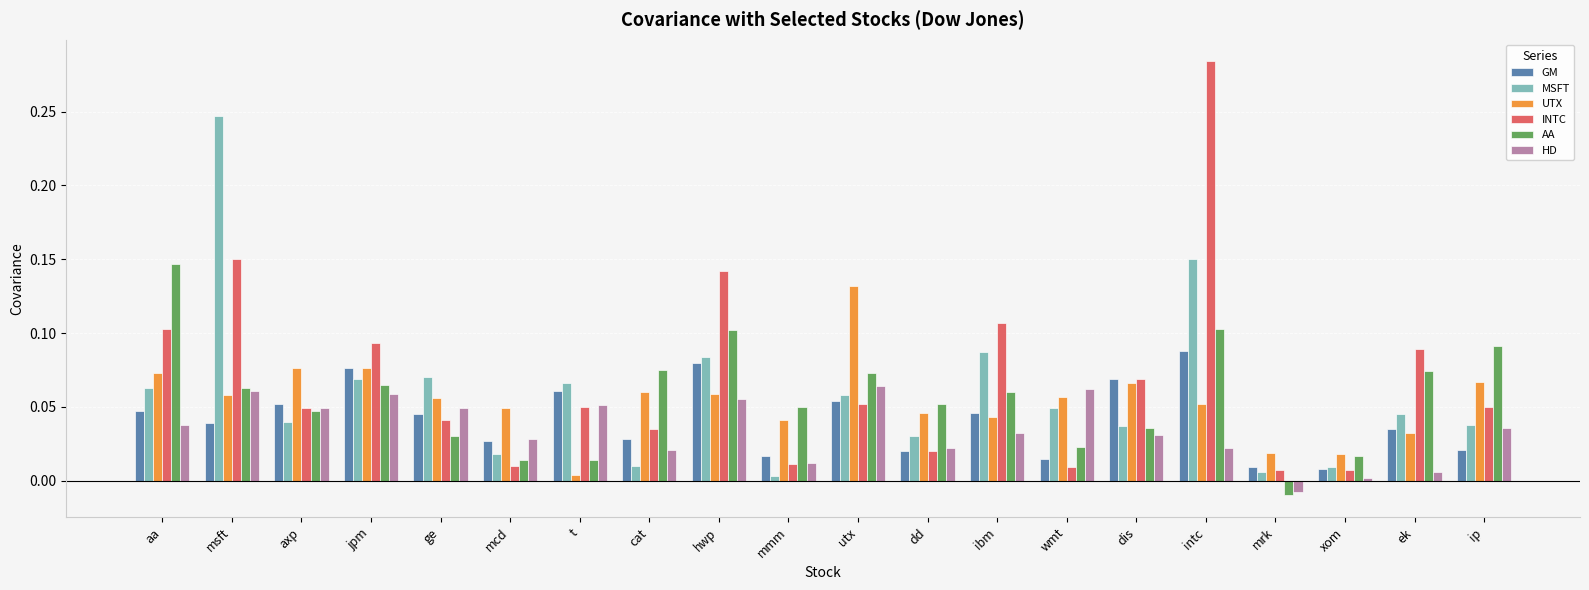

The GM series shows 0.1 at dis. True or false?

True